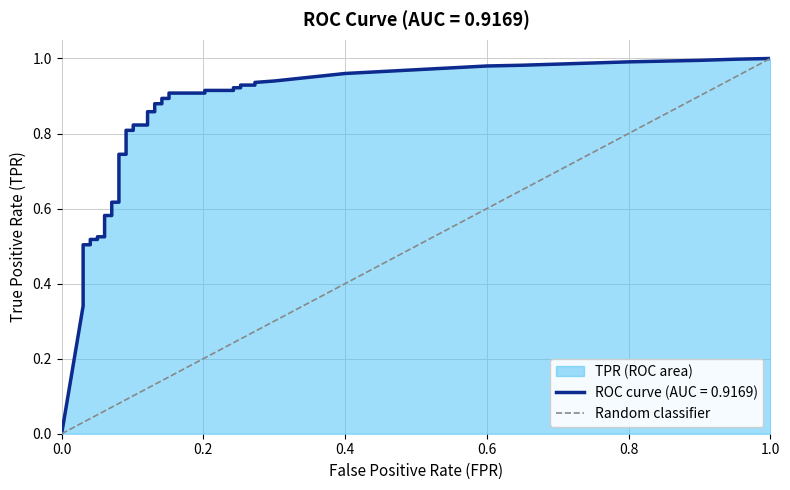

What is the change in value from 0.0 to 1.0?

+1